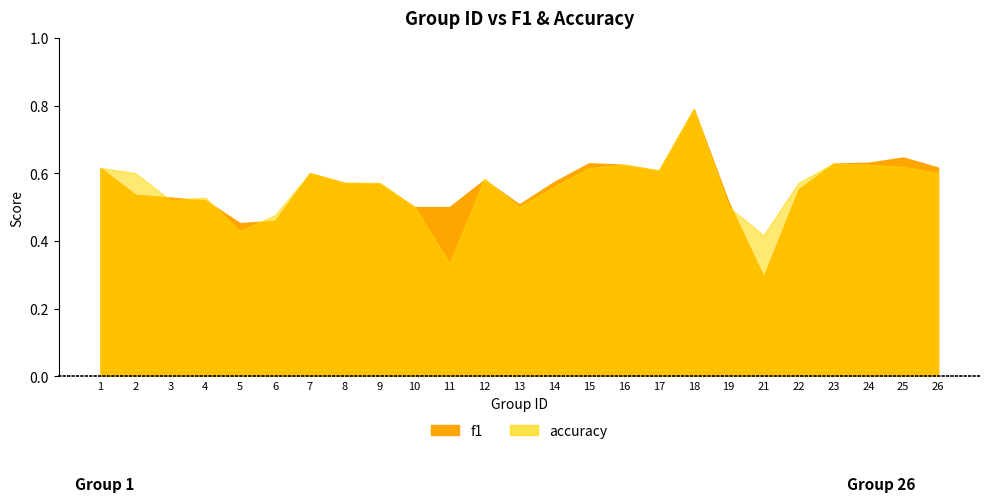

Which has a higher value, 25 or 18?

18